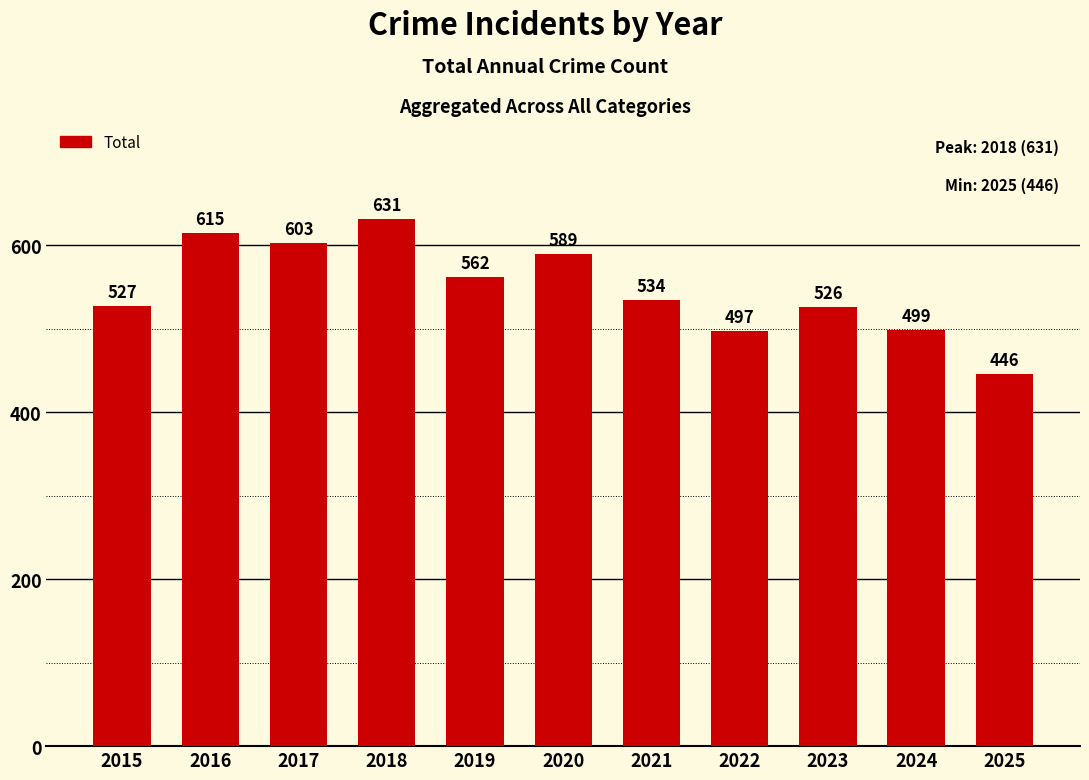

Reading left to right, what are all the values shown in this chart?

2015=527	2016=615	2017=603	2018=631	2019=562	2020=589	2021=534	2022=497	2023=526	2024=499	2025=446